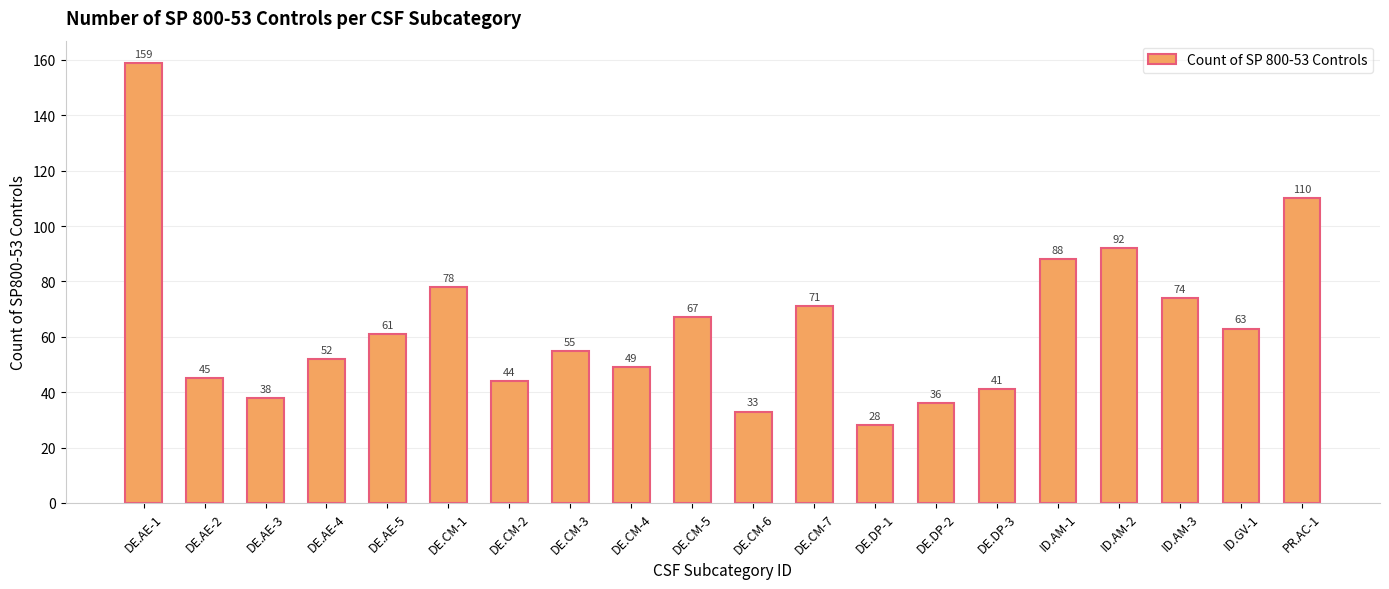

What position from the right is DE.DP-3?

6